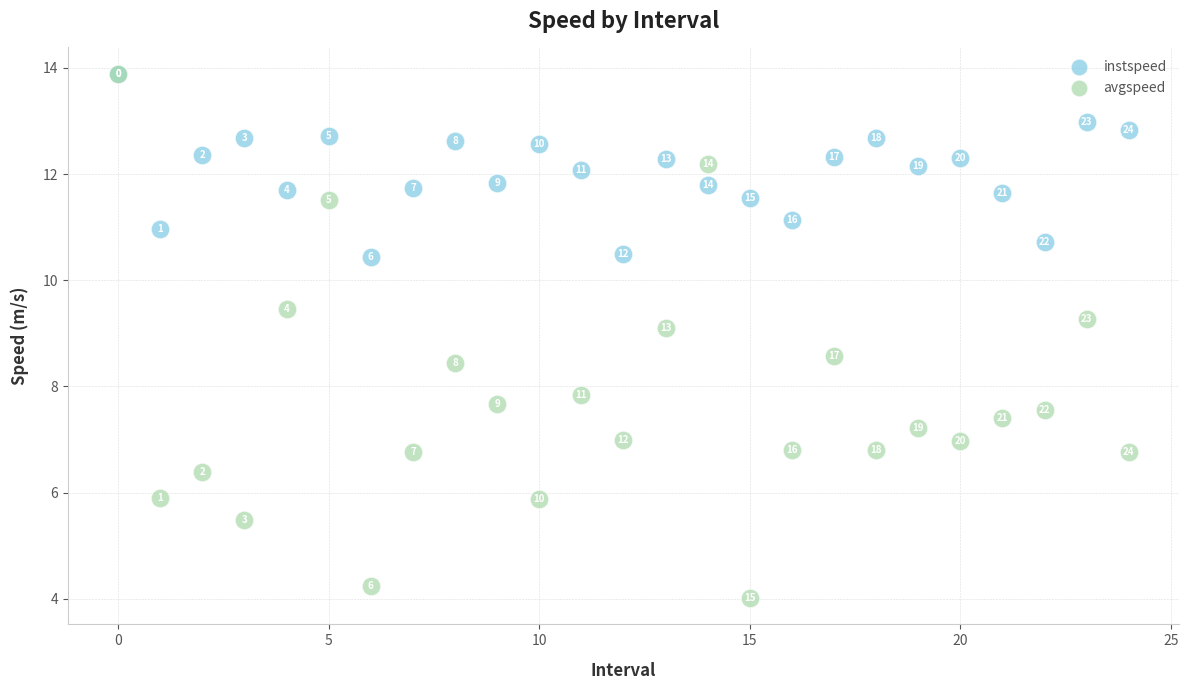

Across all series, what Y value is closest to 8?

7.8